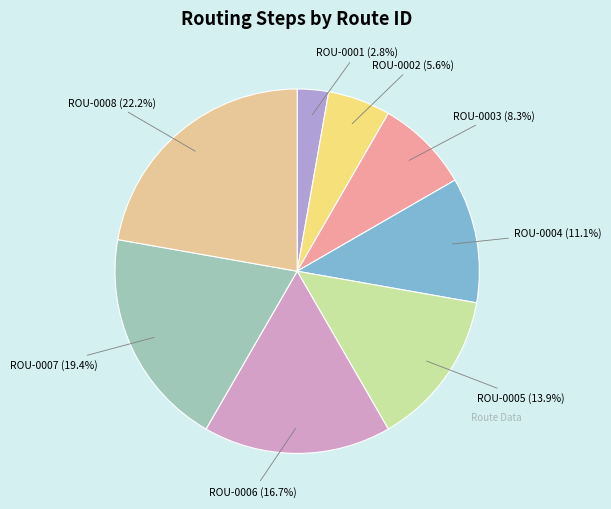

Which has a higher value, ROU-0007 or ROU-0003?

ROU-0007